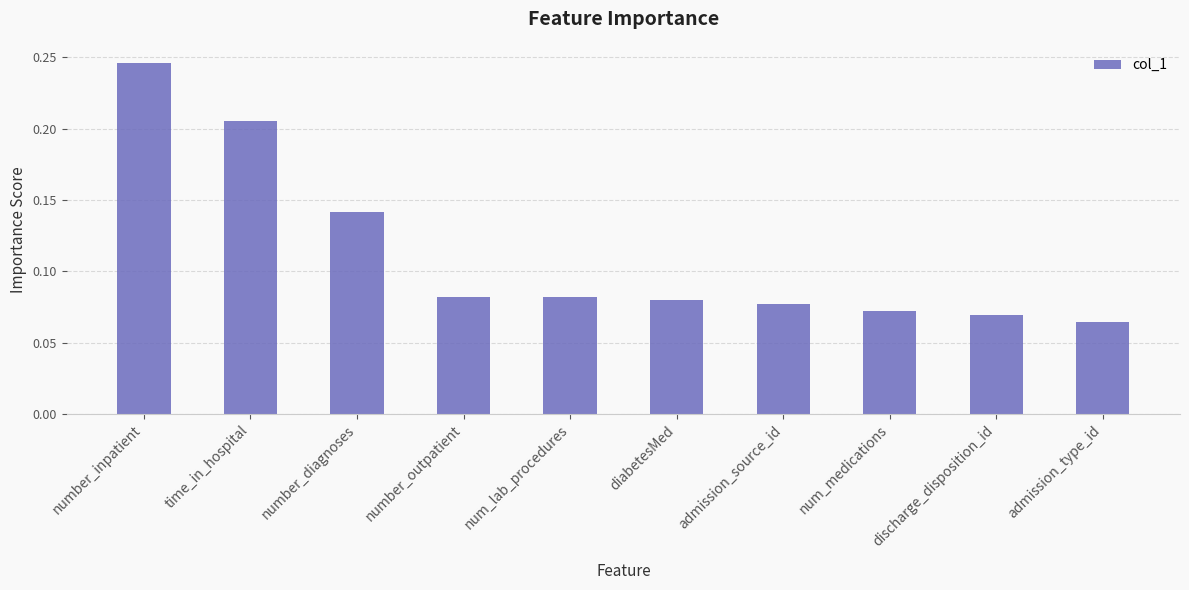

True or false: the data shows 0.0 at num_medications.

False